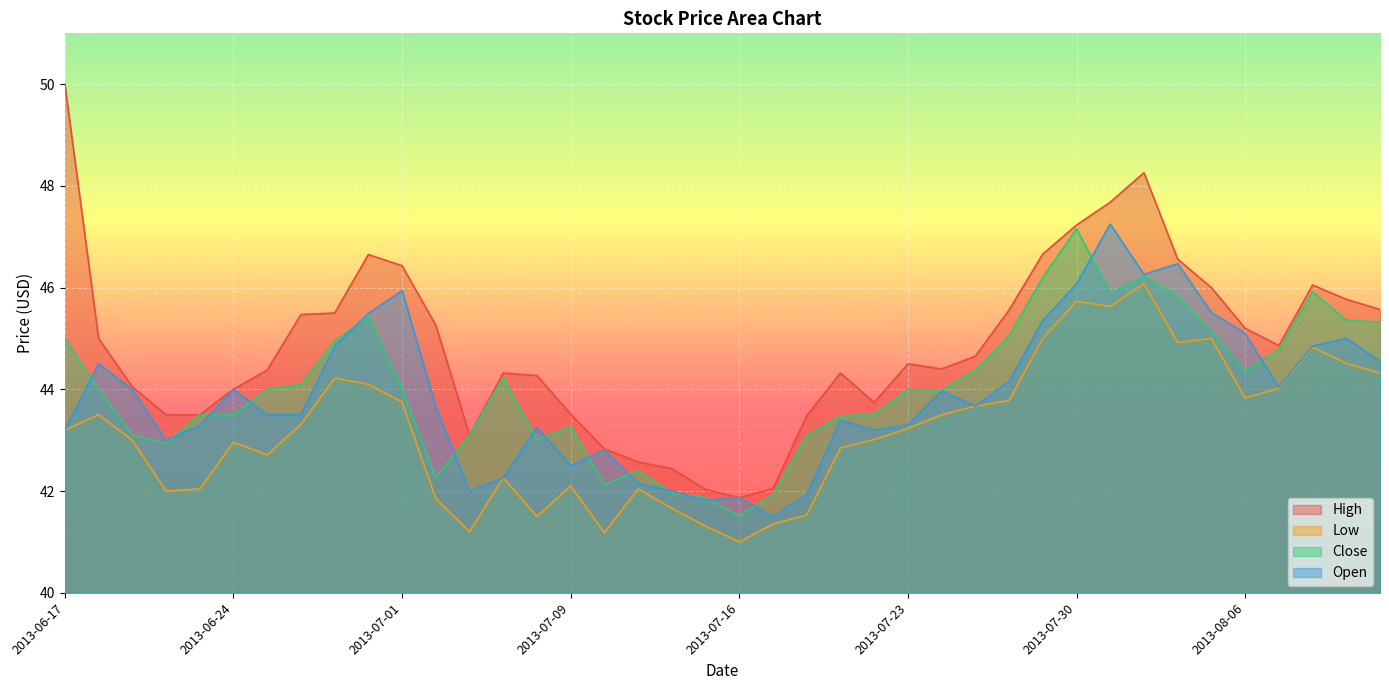

The Open series shows 44.5 at 2013-08-12. True or false?

True